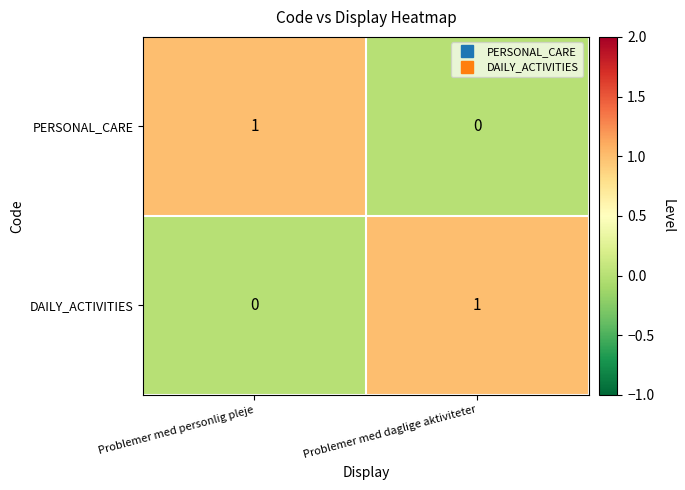

Reading left to right, list all the values displayed in this chart.

PERSONAL_CARE: Problemer med personlig pleje=1	Problemer med daglige aktiviteter=0
DAILY_ACTIVITIES: Problemer med personlig pleje=0	Problemer med daglige aktiviteter=1